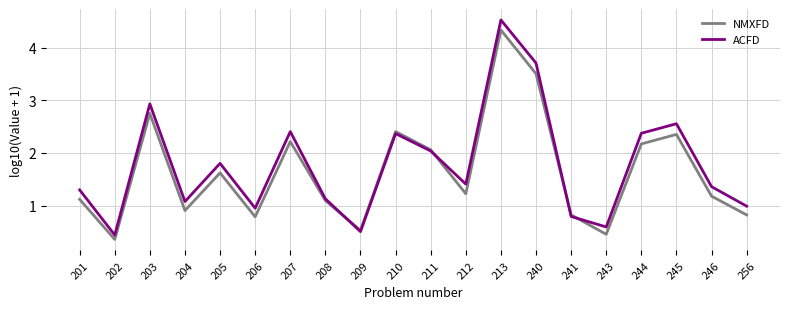

At which label does NMXFD first exceed 1?

201